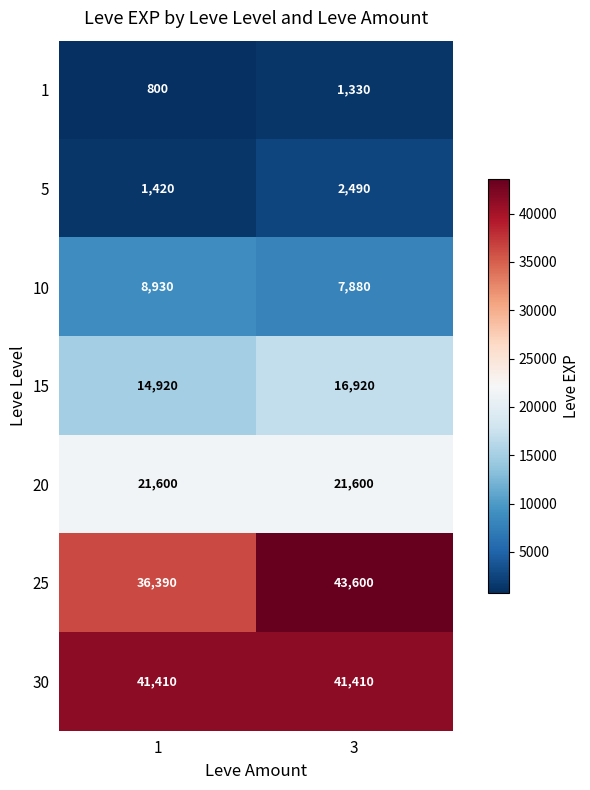

At 3, list the series in order from smallest to largest.

1, 5, 10, 15, 20, 30, 25